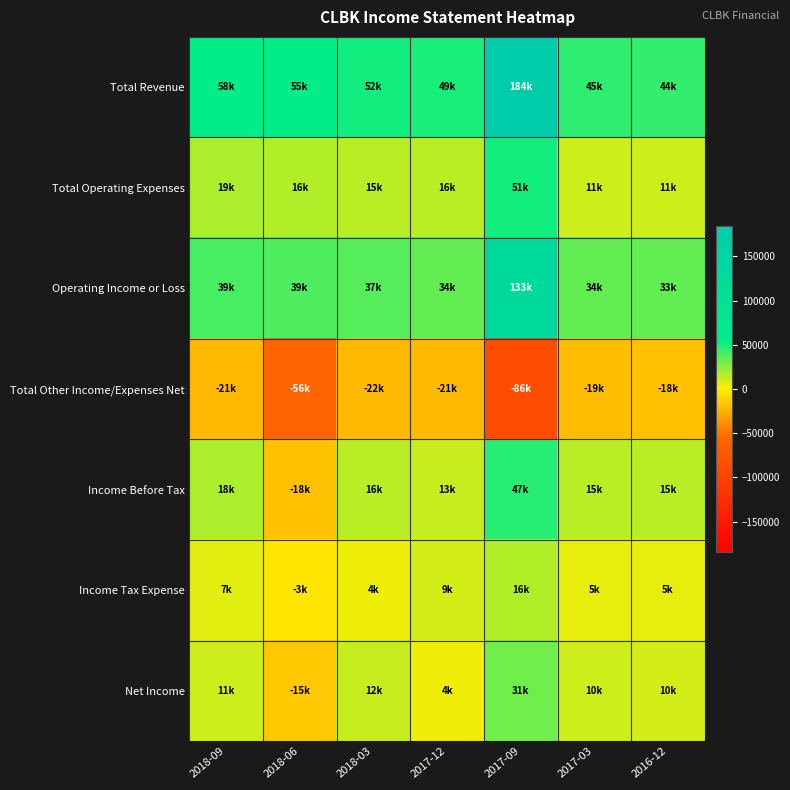

Which series has the widest spread of values?

Total Revenue